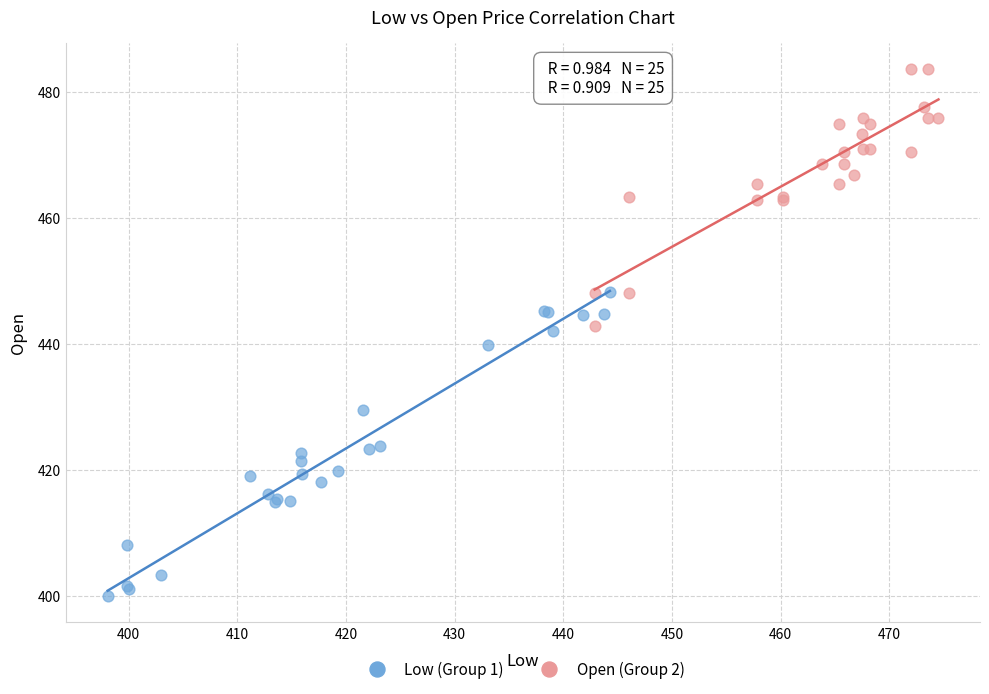

Which series contains the lowest Y value?

Low (Group 1)